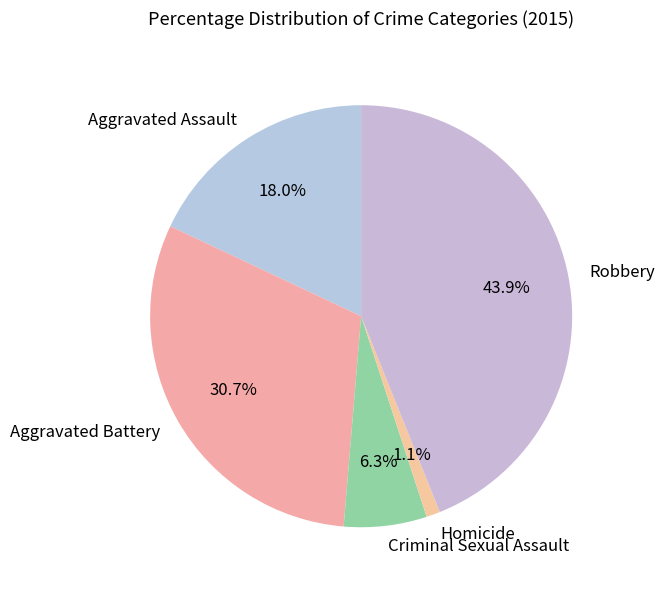

Between Criminal Sexual Assault and Aggravated Assault, which is larger?

Aggravated Assault